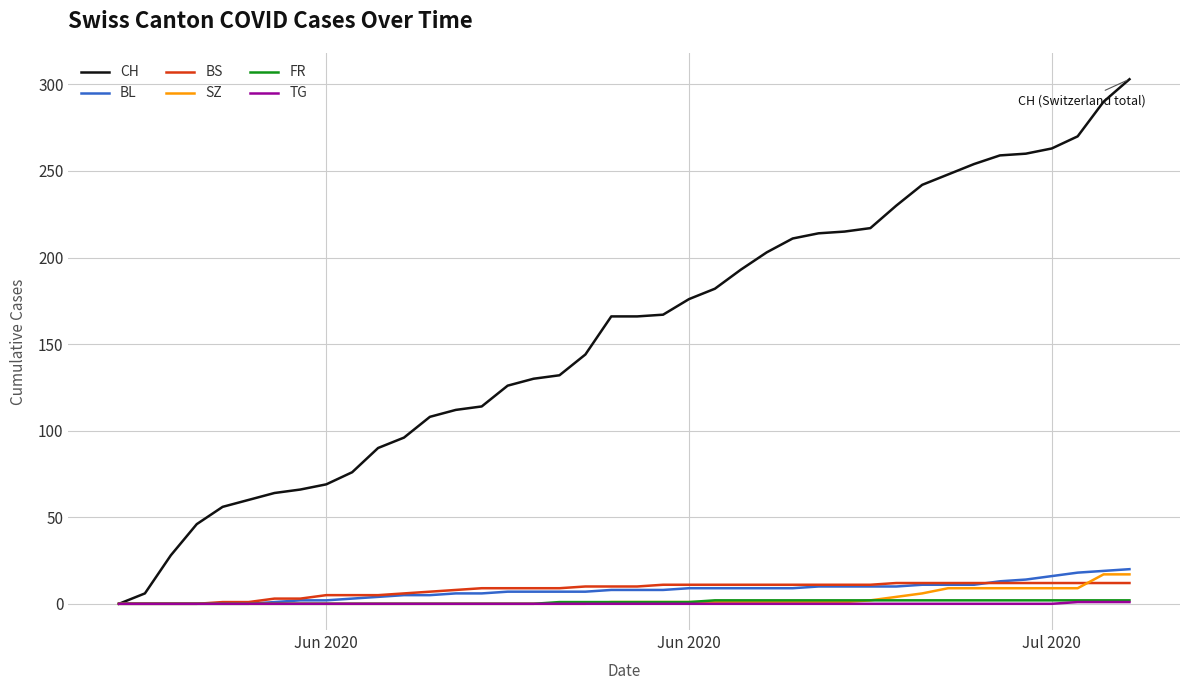

Which series has the largest total across all categories?

CH